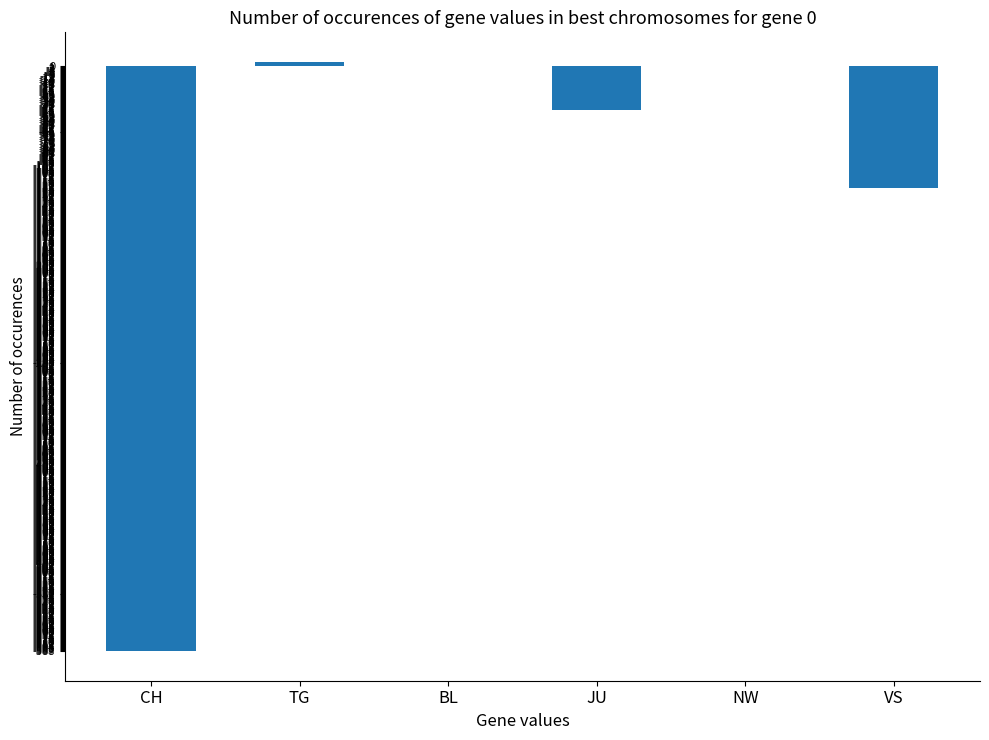

How many series are shown in this chart?

1